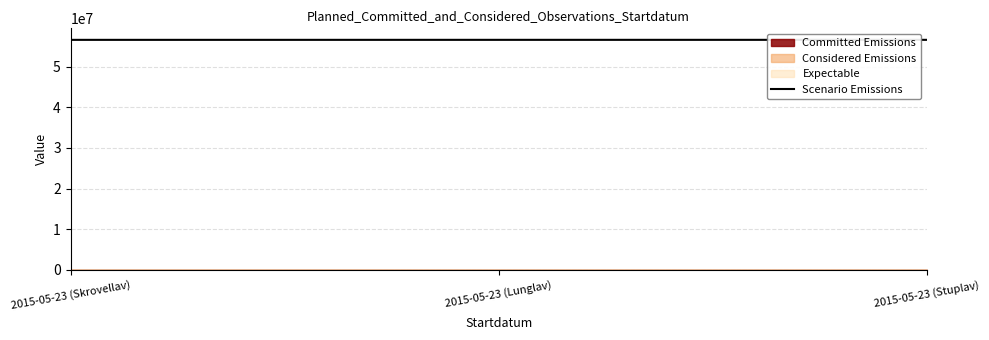

What is the average value?

56578319